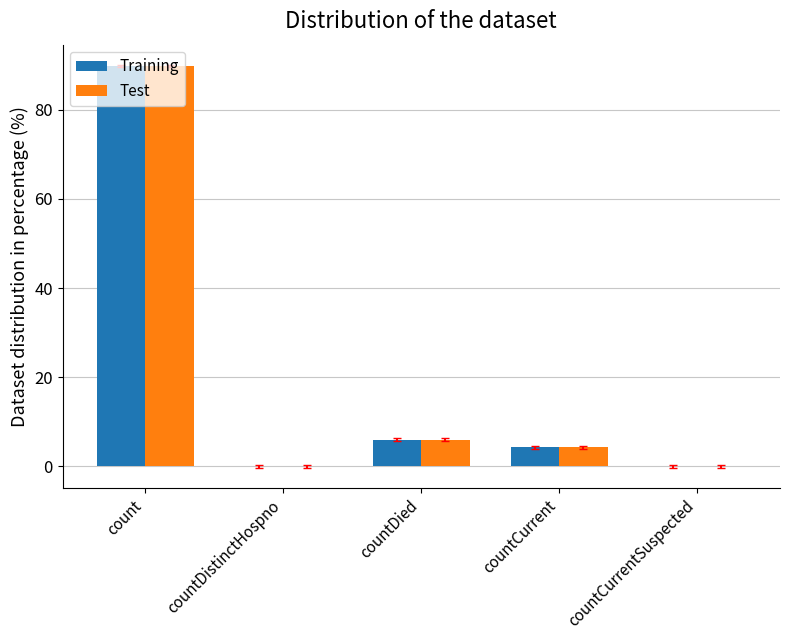

At which category is the sum across all series the highest?

count